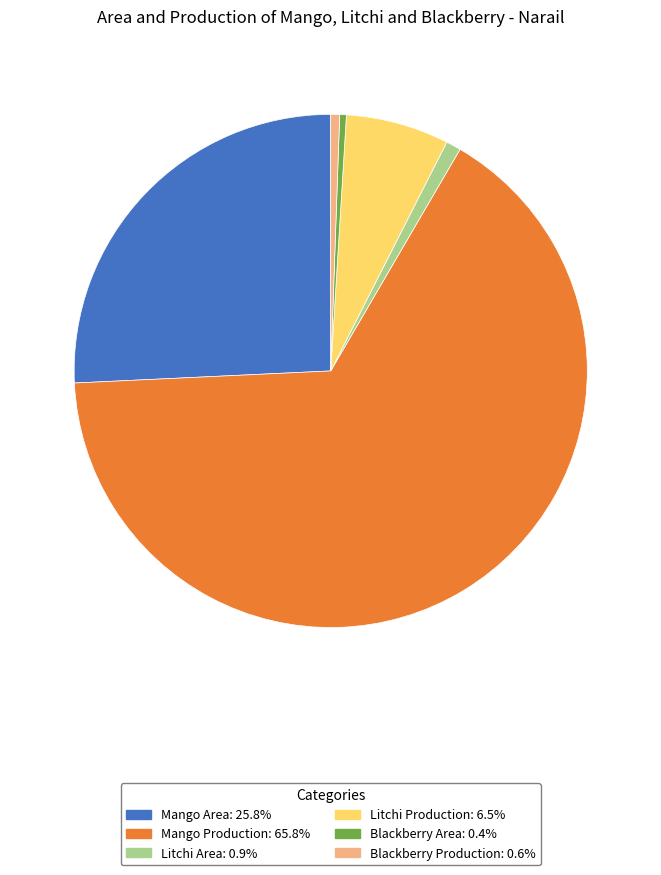

Does any single category account for the majority?

Yes